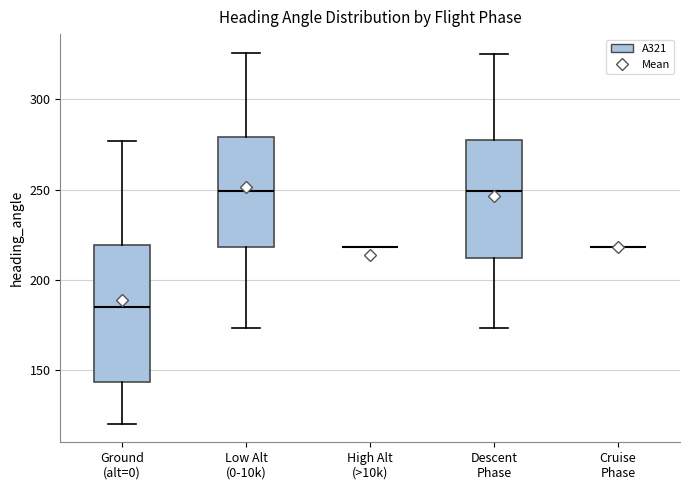

Where does the upper whisker of the box for Ground (alt=0) end on the y-axis? The values are not printed on the chart, so give them approximately, as read against the axis.

275